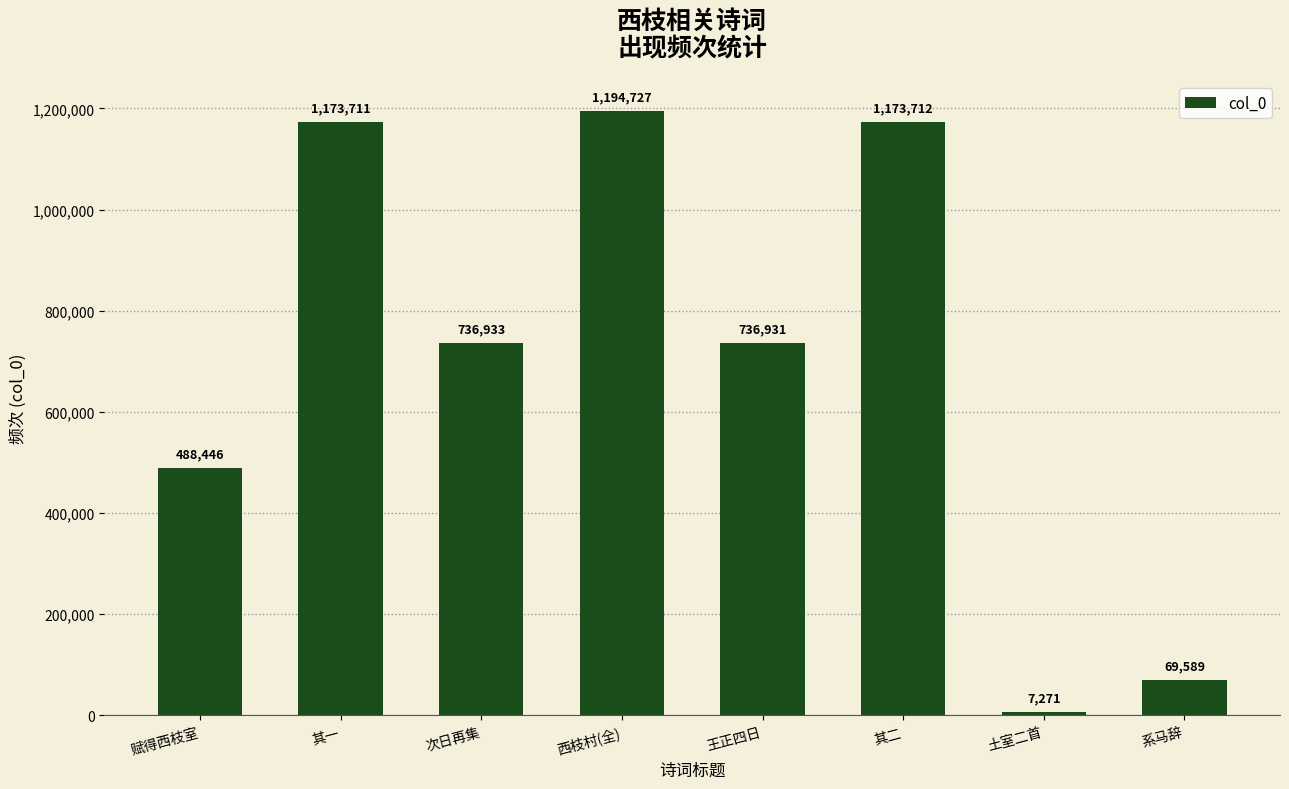

What is the sum of all values?

5581320